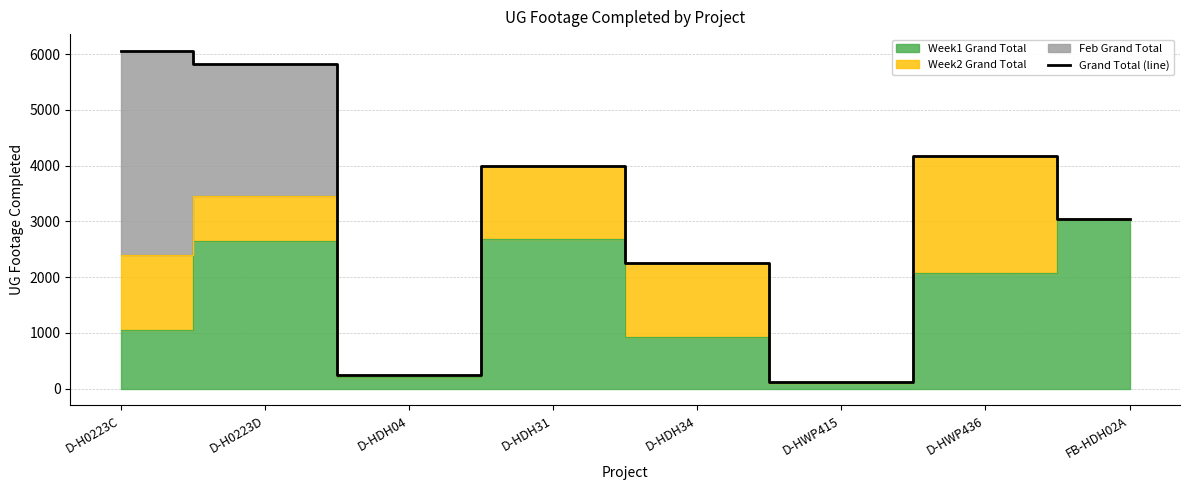

Reading left to right, transcribe all the data shown in this chart.

6056	5830	249	3996	2253	127	4167	3035